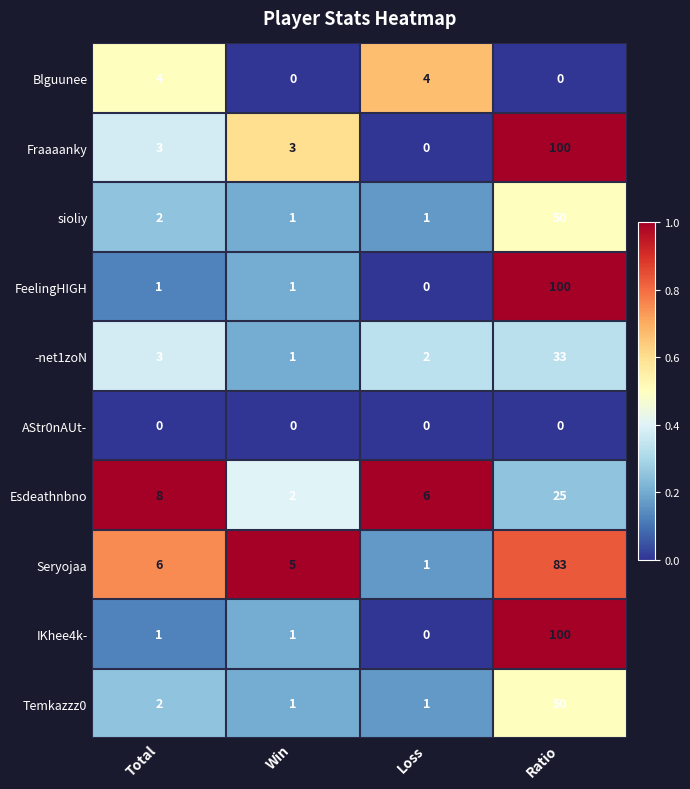

True or false: sioliy has a value of 77 at Ratio.

False